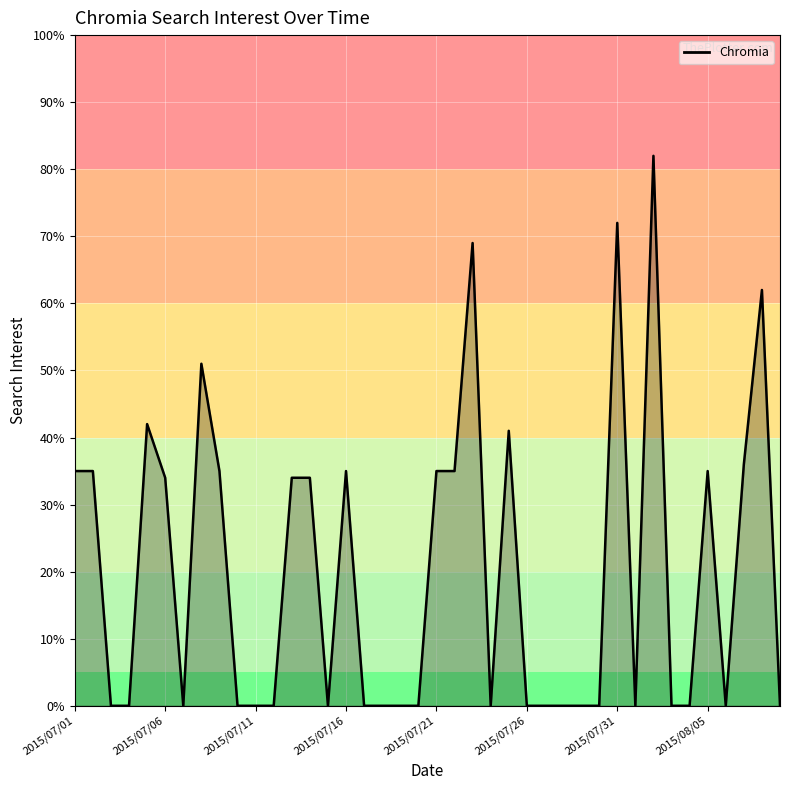

What is the difference between the maximum and minimum values?

82